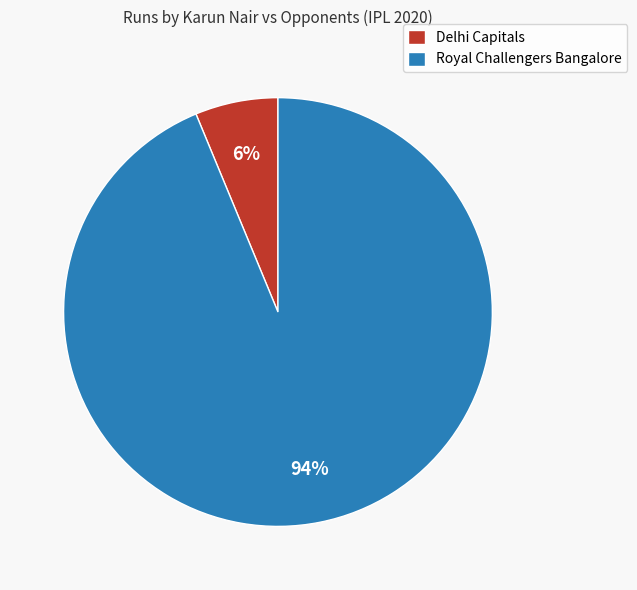

Combined, do Royal Challengers Bangalore and Delhi Capitals account for over 50%?

Yes